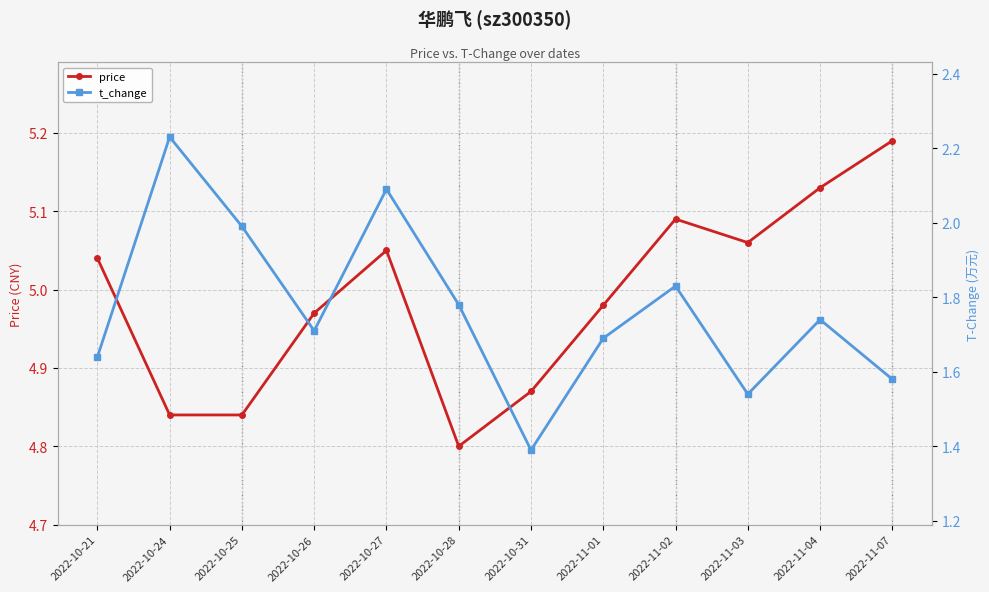

Which label corresponds to the smallest value in the chart?

2022-10-31